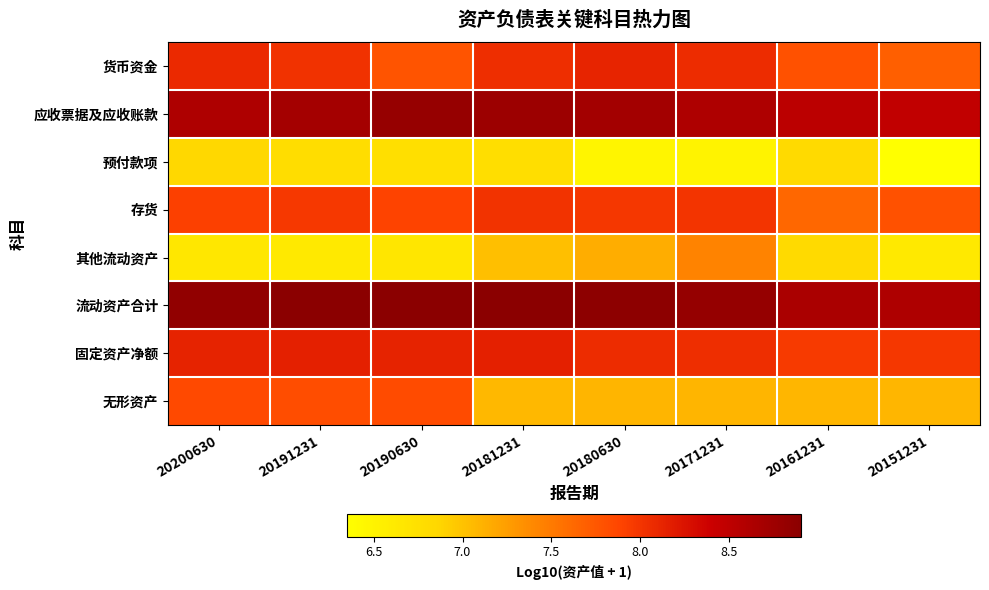

What is the smallest value displayed?

6.3